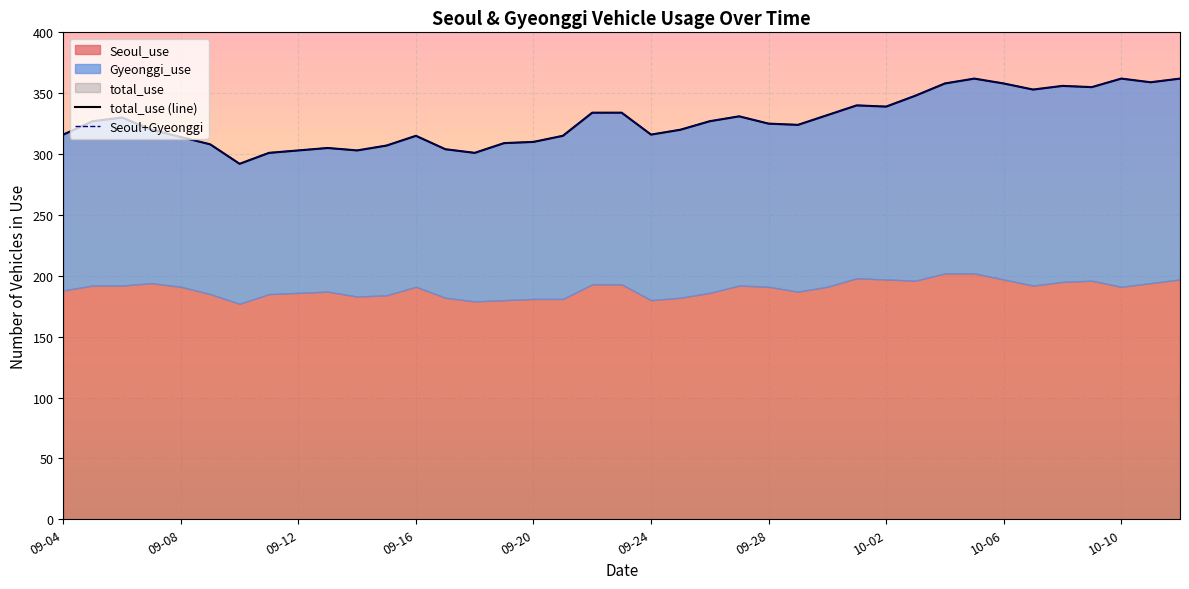

What is the label of the 20th point from the right?

09-23